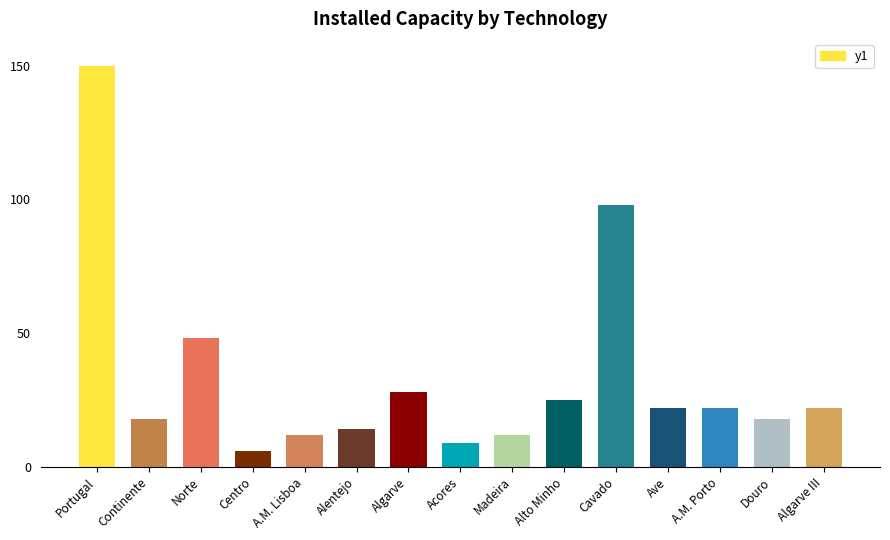

What is the change in value from Cavado to Algarve III?

-76